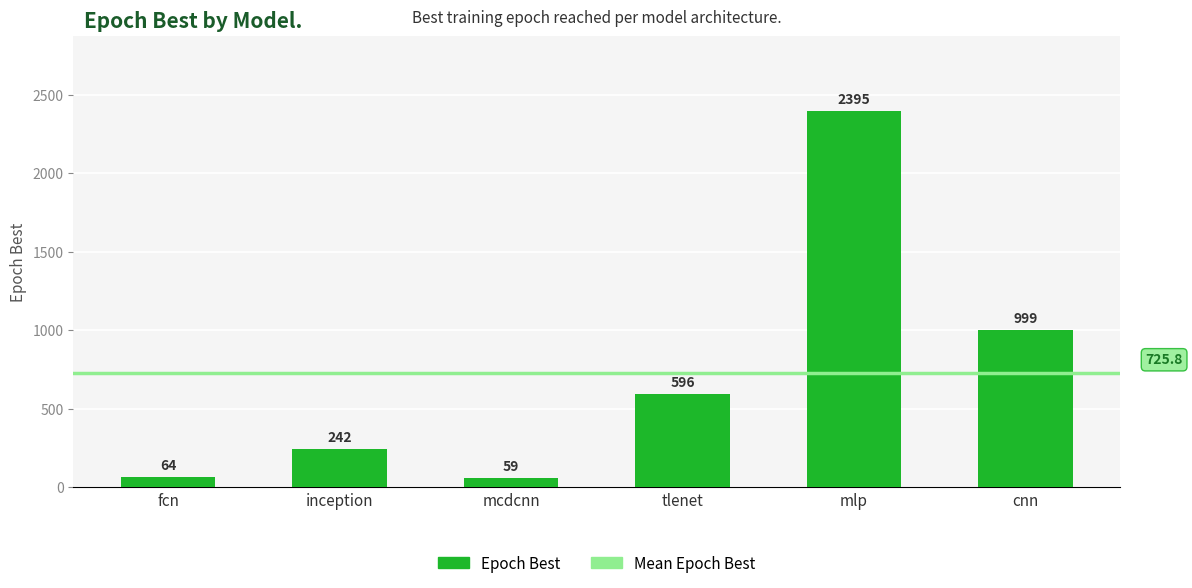

Between mcdcnn and mlp, which is larger?

mlp